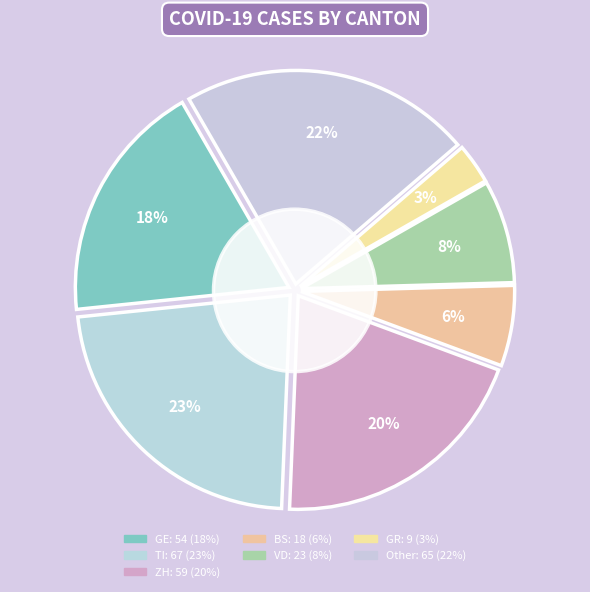

Between GR and BS, which is larger?

BS